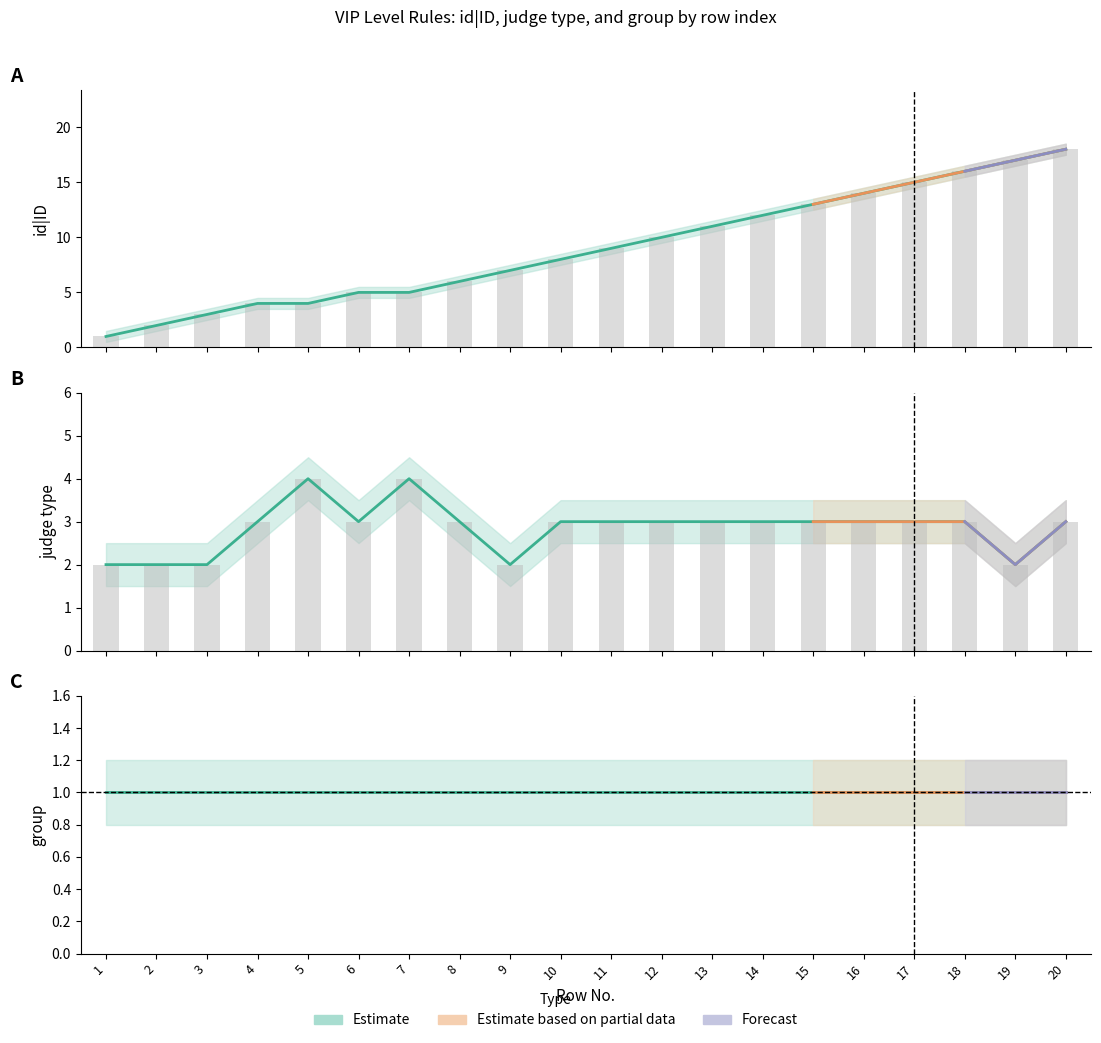

What is the total value across all series at 6?

8